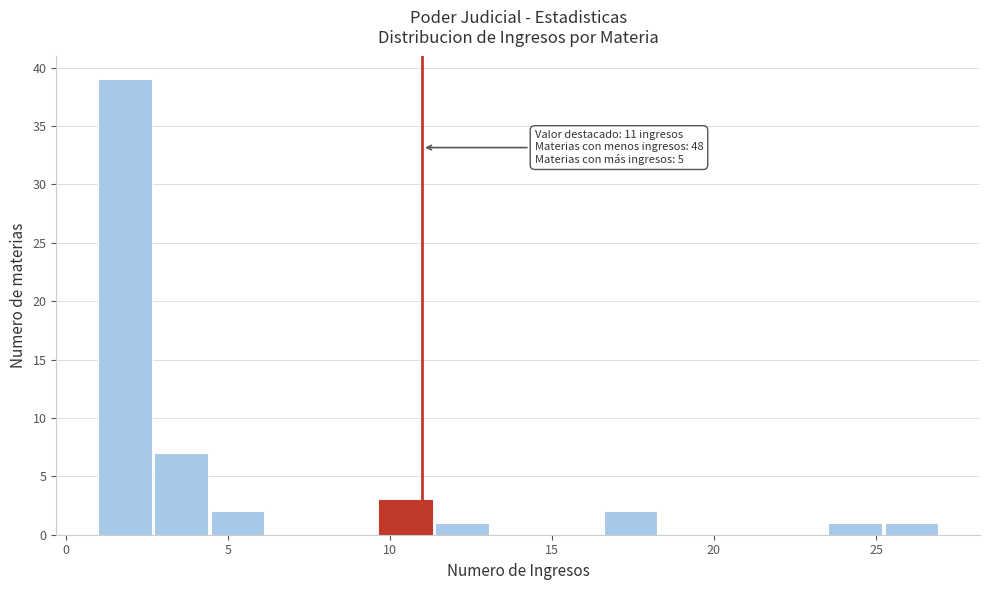

Around what value on the x-axis is the tallest bar? Give the approximate position of its centre, as read against the axis.

2.0